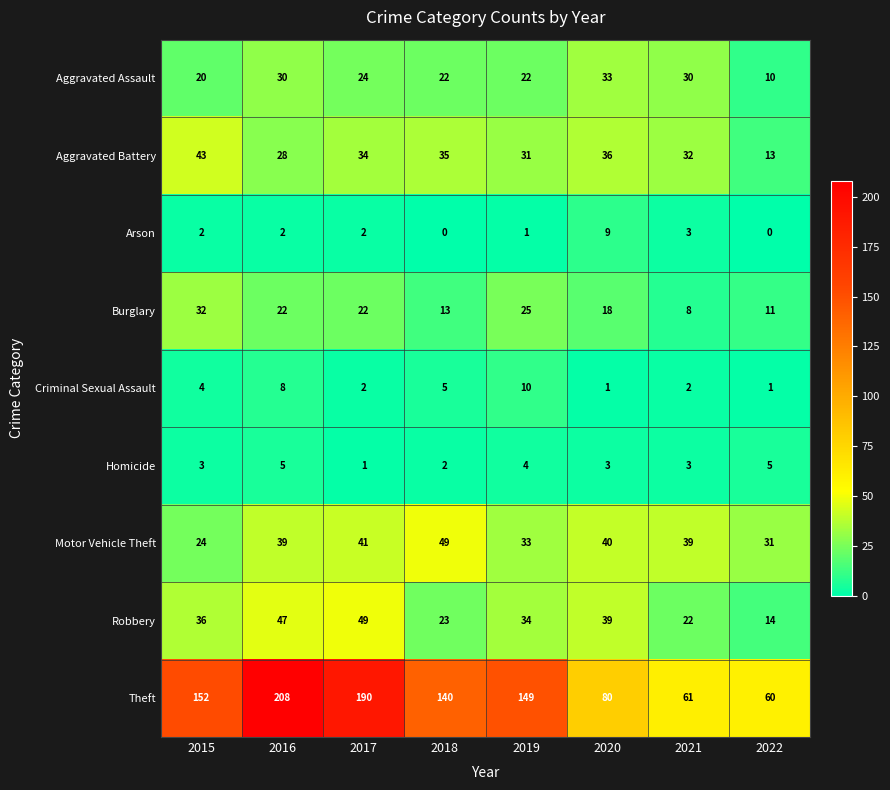

Rank the series at 2016 from lowest to highest value.

Arson, Homicide, Criminal Sexual Assault, Burglary, Aggravated Battery, Aggravated Assault, Motor Vehicle Theft, Robbery, Theft